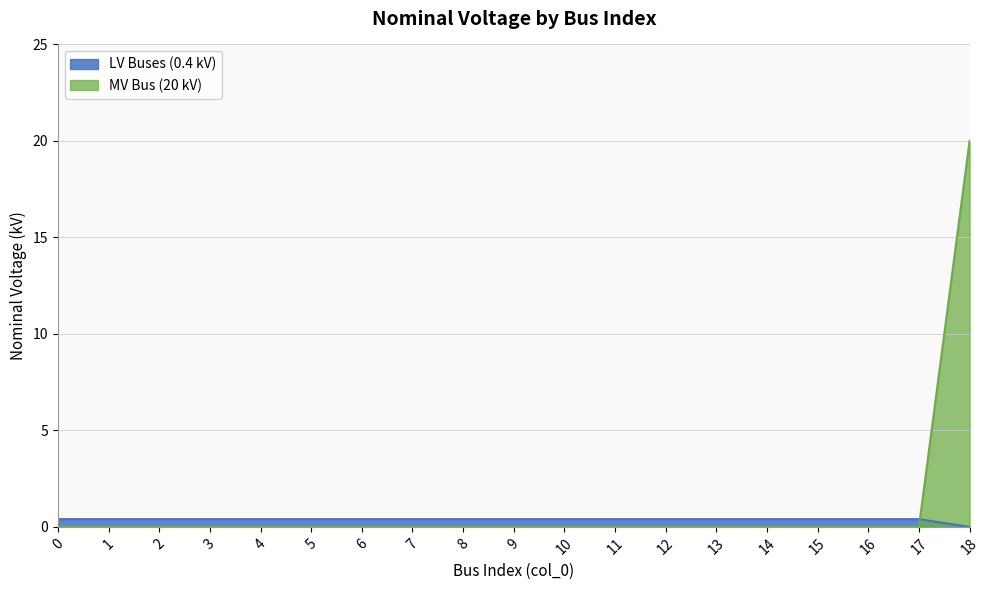

Reading left to right, list all the values displayed in this chart.

0.4	0.4	0.4	0.4	0.4	0.4	0.4	0.4	0.4	0.4	0.4	0.4	0.4	0.4	0.4	0.4	0.4	0.4	0.0